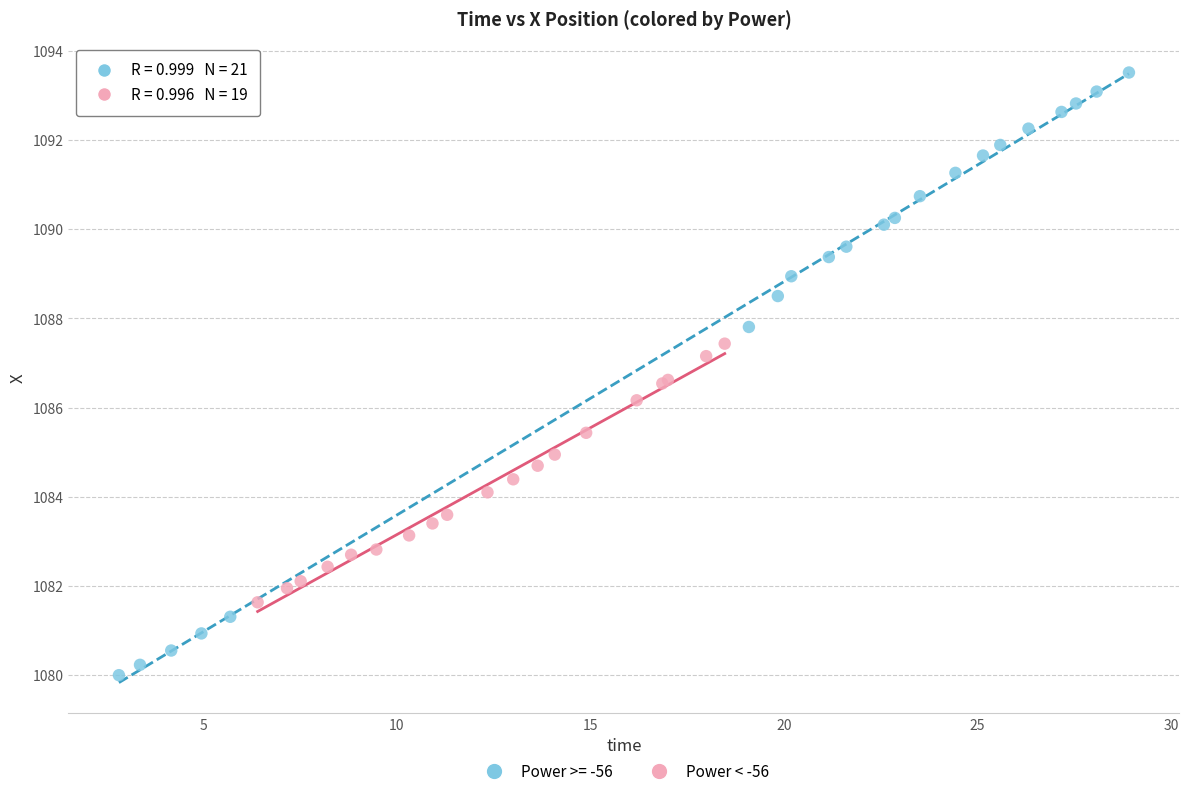

Which series has the widest spread of Y values?

Power >= -56